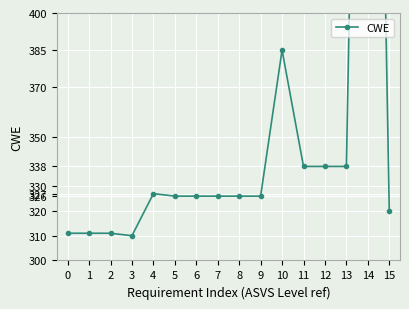

What is the value of the 5th point from the left?

327